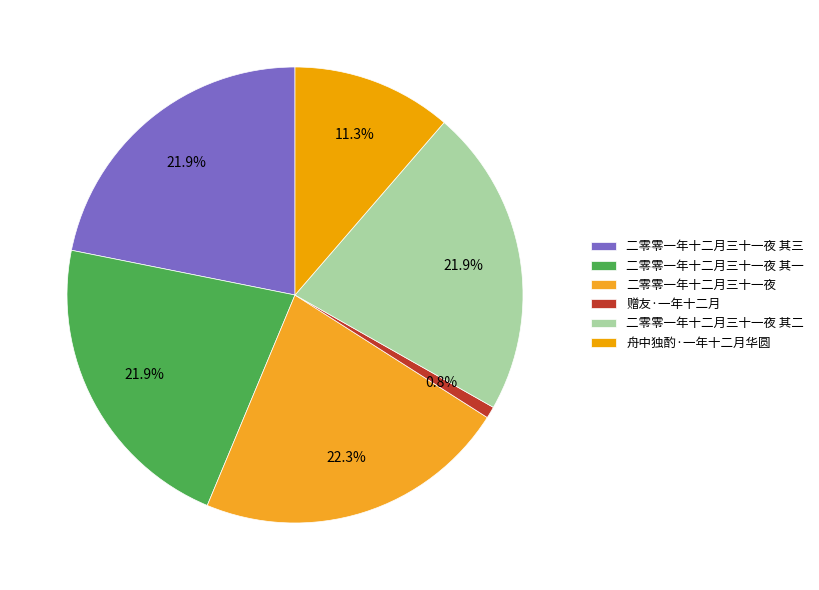

What is the change in value from 赠友·一年十二月 to 二零零一年十二月三十一夜 其二?

+440600